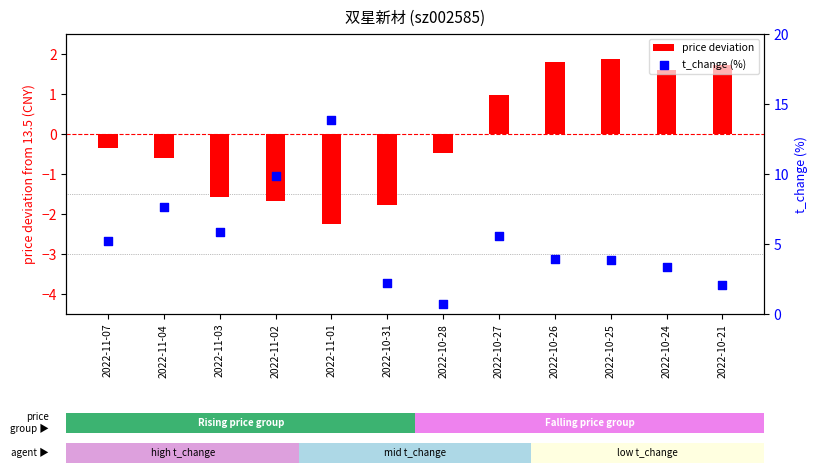

At which category is the sum across all series the highest?

2022-11-01